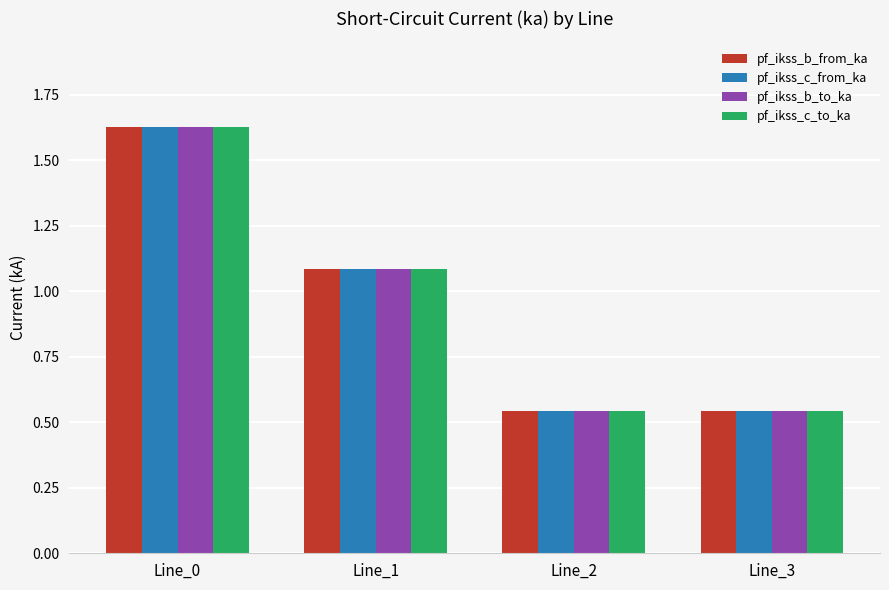

Is the value of pf_ikss_b_to_ka at Line_2 greater than the value of pf_ikss_c_from_ka at Line_1?

No